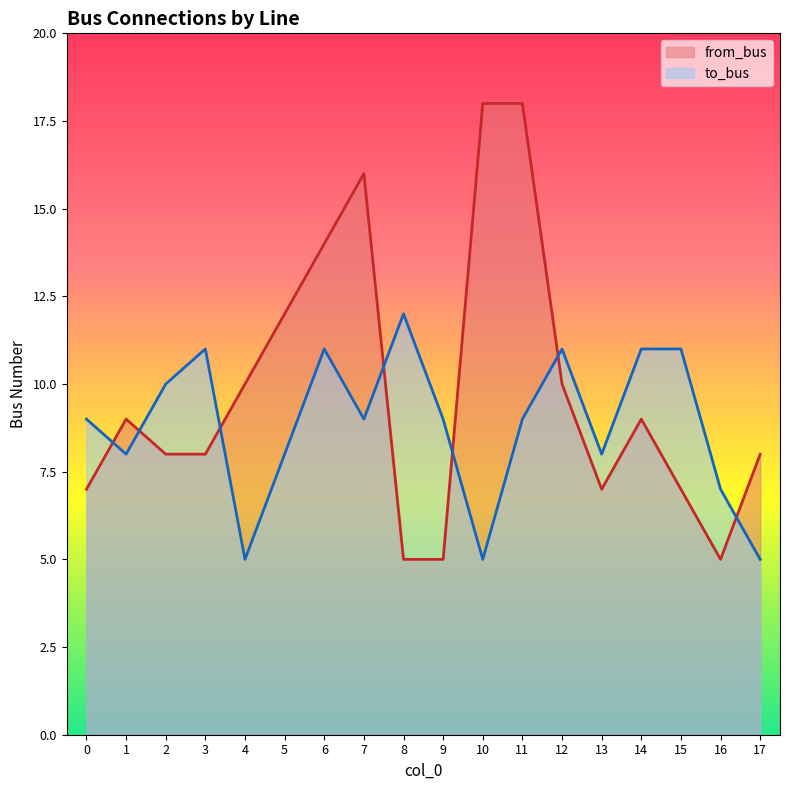

At which category does from_bus reach its first local valley?

13